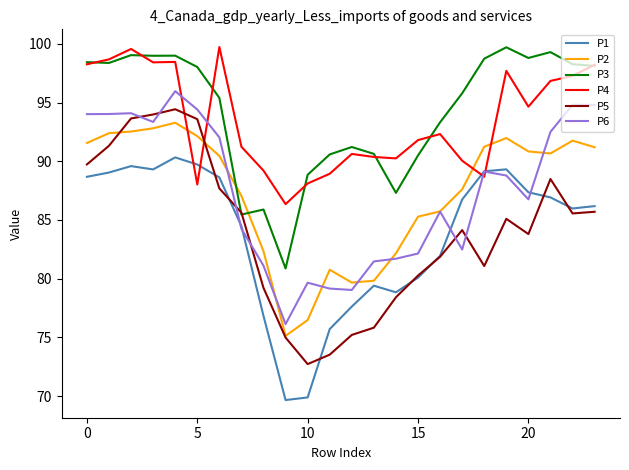

What is the difference between the second highest and second lowest values in the P5 series?

20.5